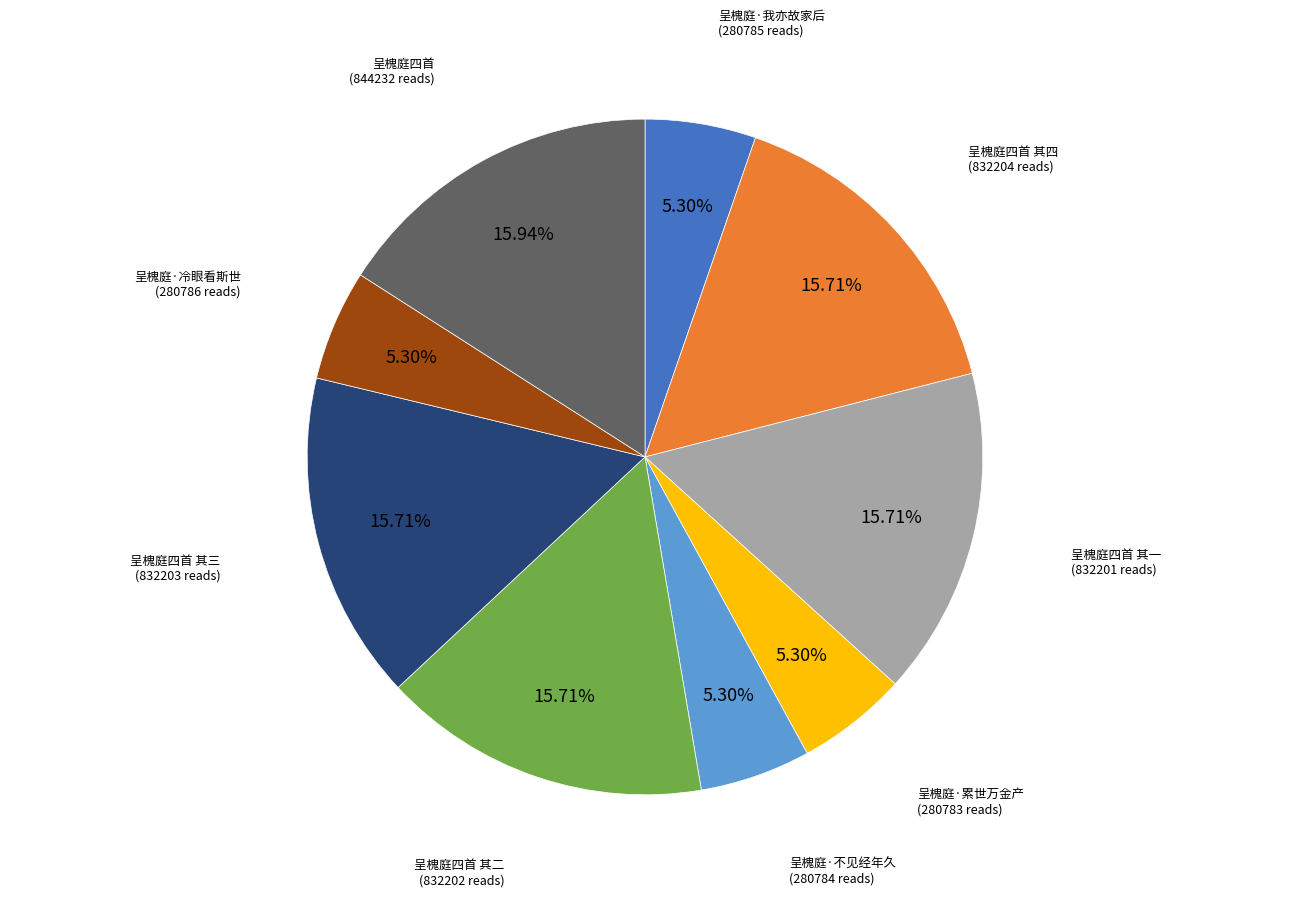

What is the total percentage of 呈槐庭四首 其二 and 呈槐庭·累世万金产?

21.0%